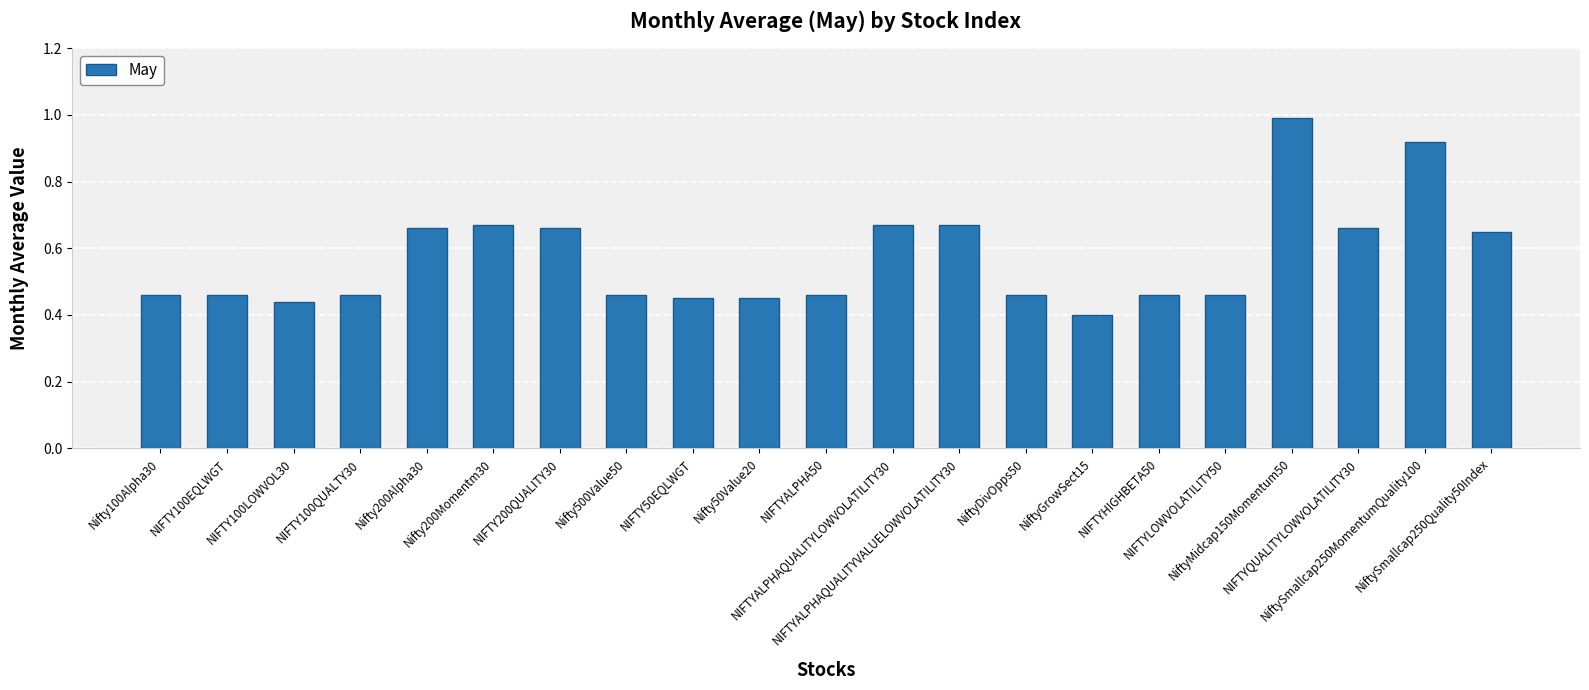

What is the label of the 12th bar from the left?

NIFTYALPHAQUALITYLOWVOLATILITY30